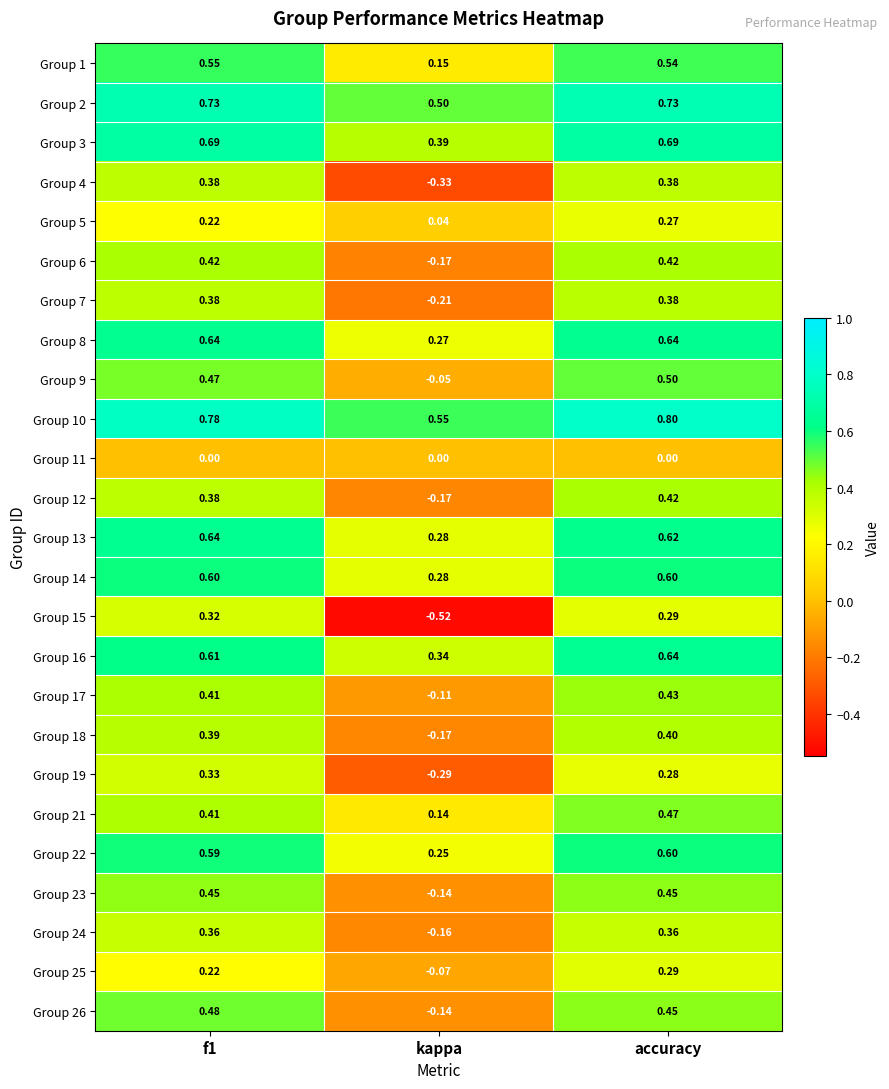

What is the greatest value displayed?

0.8